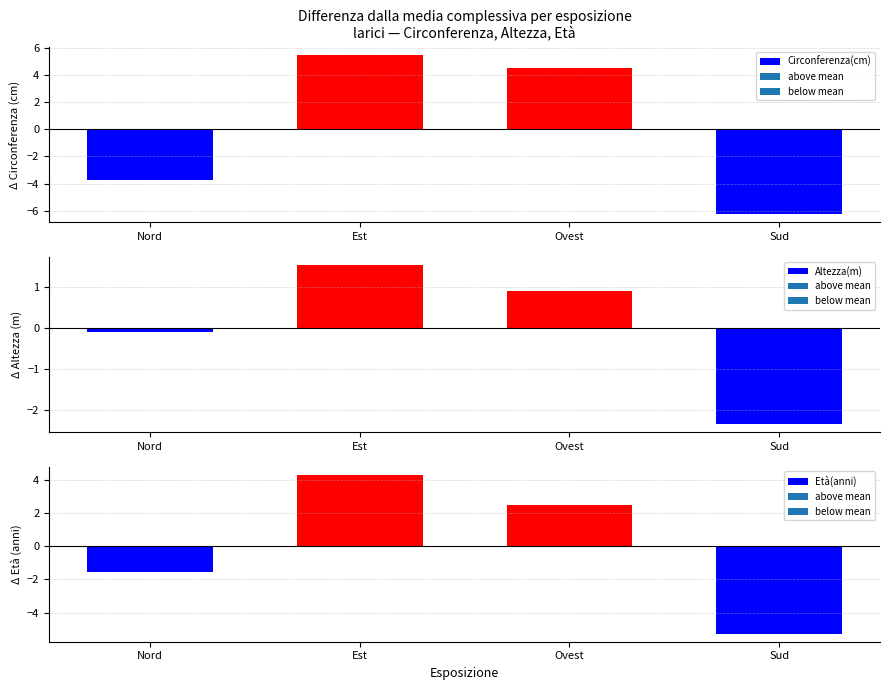

Reading right to left, what are all the values shown in this chart?

Circonferenza(cm): -6.2	4.5	5.5	-3.7
Altezza(m): -2.3	0.9	1.6	-0.1
Età(anni): -5.3	2.5	4.3	-1.5